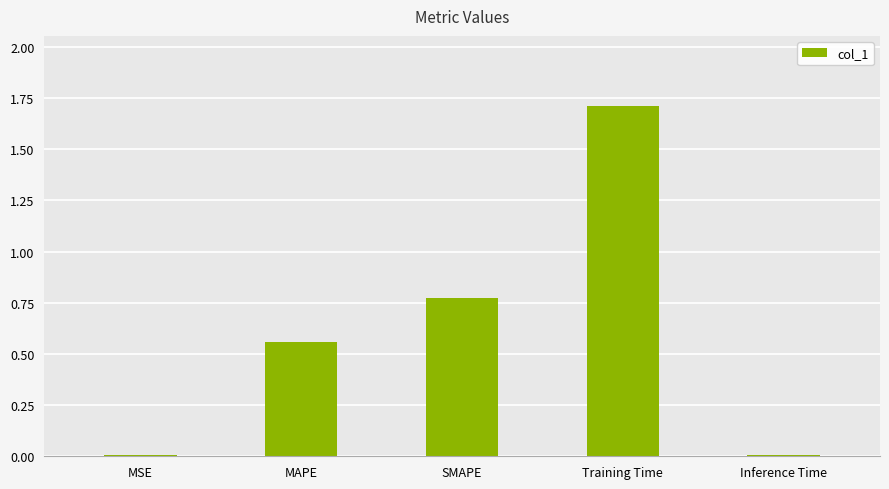

Is it true that the value at MSE is 0.0?

True